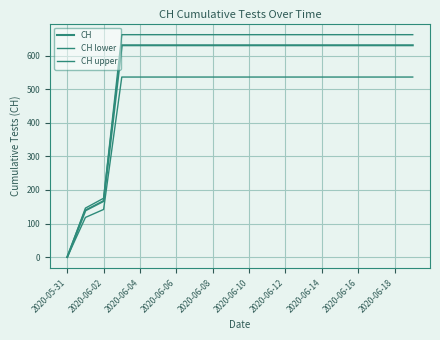

At which label does CH lower reach its minimum?

2020-05-31